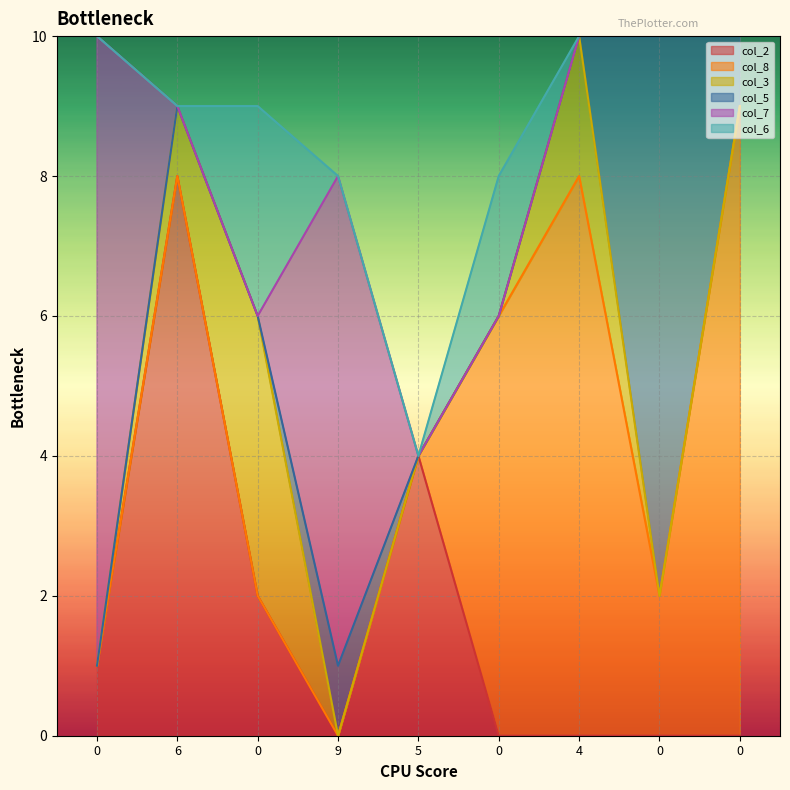

How many lines are shown in the chart?

6